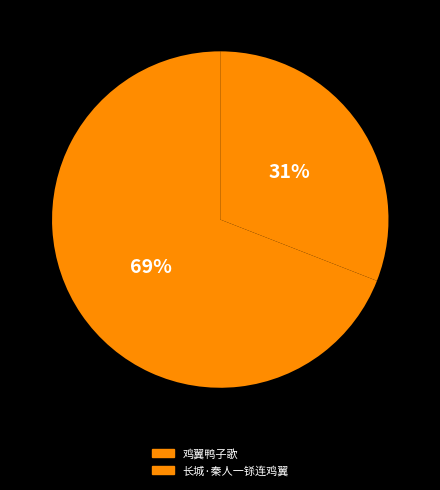

What percentage is NOT represented by 长城·秦人一铩连鸡翼?

69.1%